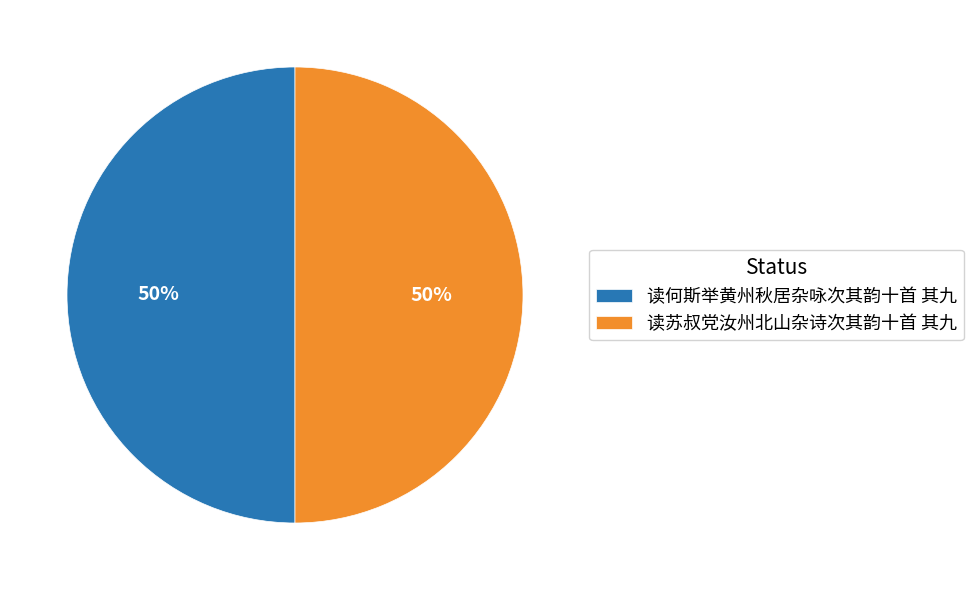

What percentage is the 读何斯举黄州秋居杂咏次其韵十首 其九 slice, to the nearest percent?

50%